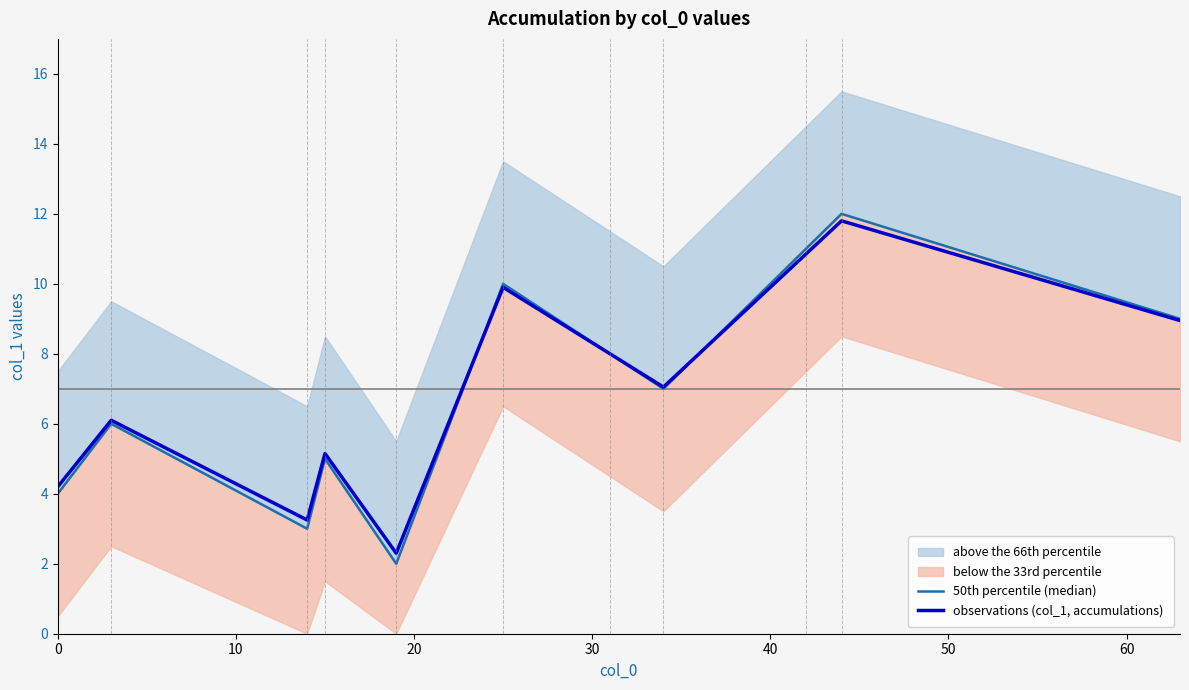

What is the greatest value displayed?

12.0